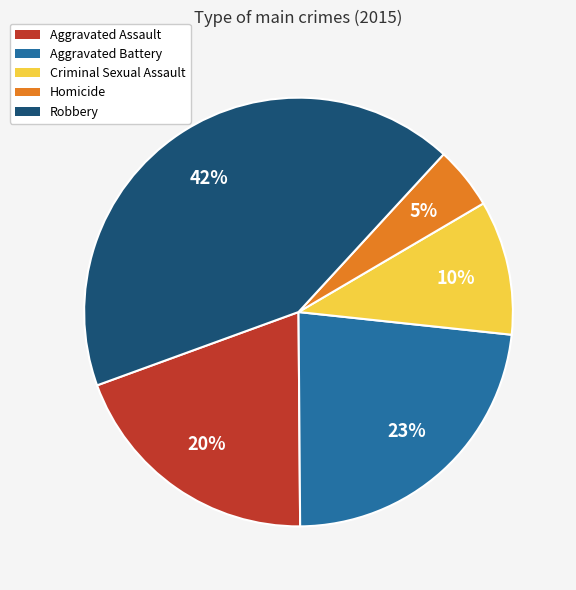

Does any single category account for the majority?

No